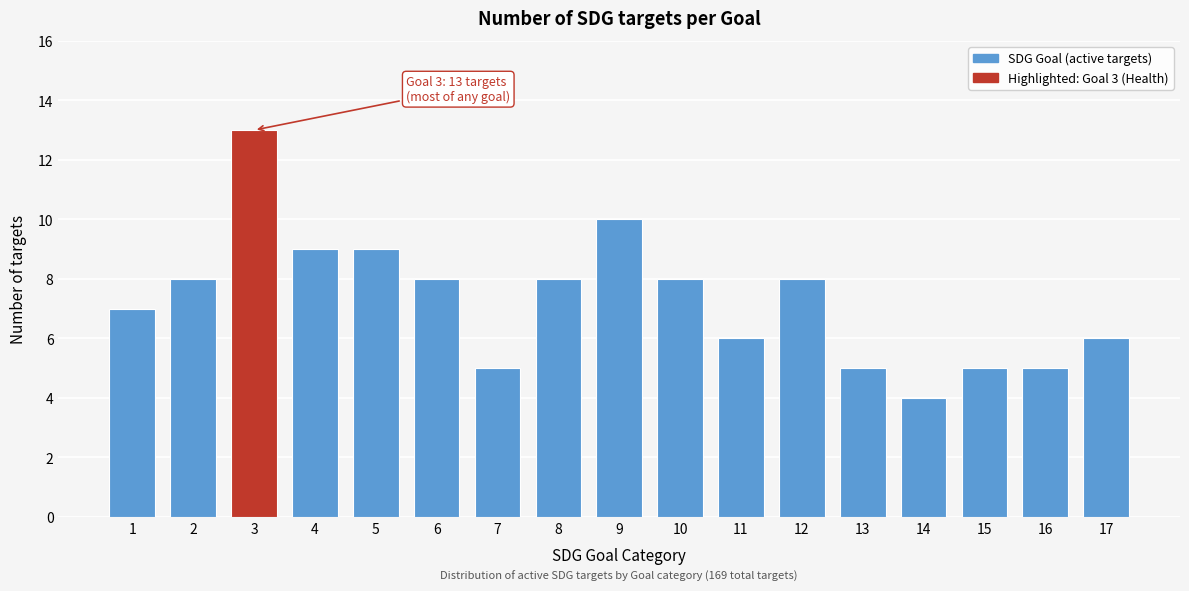

Reading right to left, list all the values displayed in this chart.

17=6	16=5	15=5	14=4	13=5	12=8	11=6	10=8	9=10	8=8	7=5	6=8	5=9	4=9	3=13	2=8	1=7